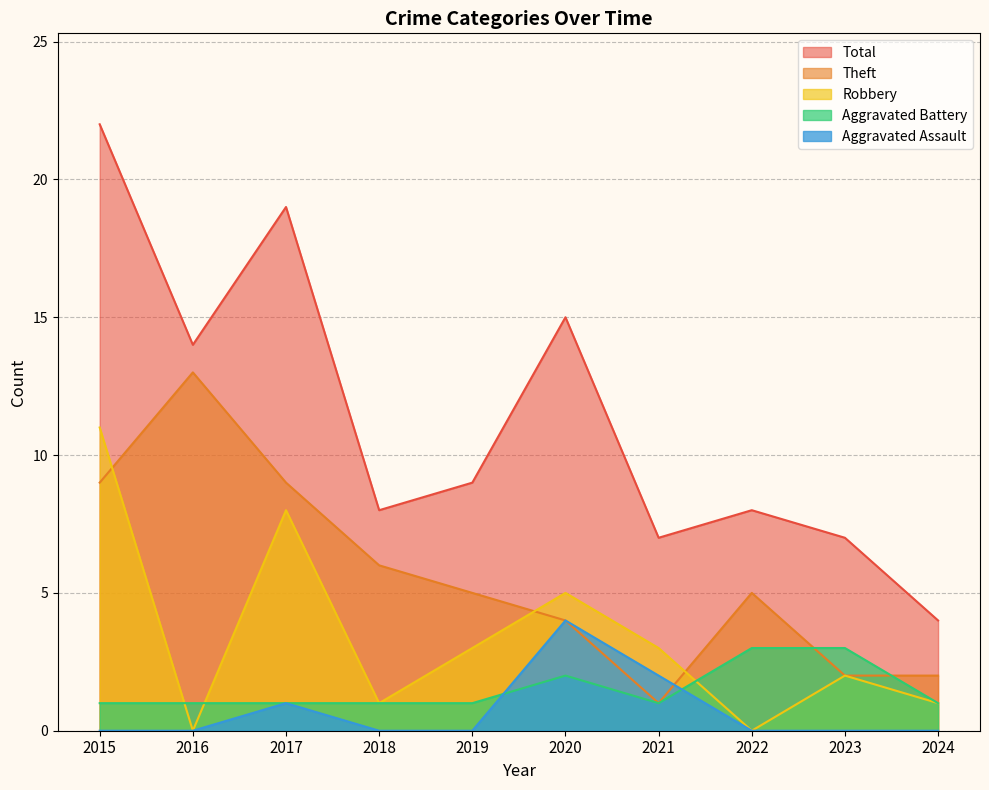

What is the value of the Total point at the 8th from the left?

8